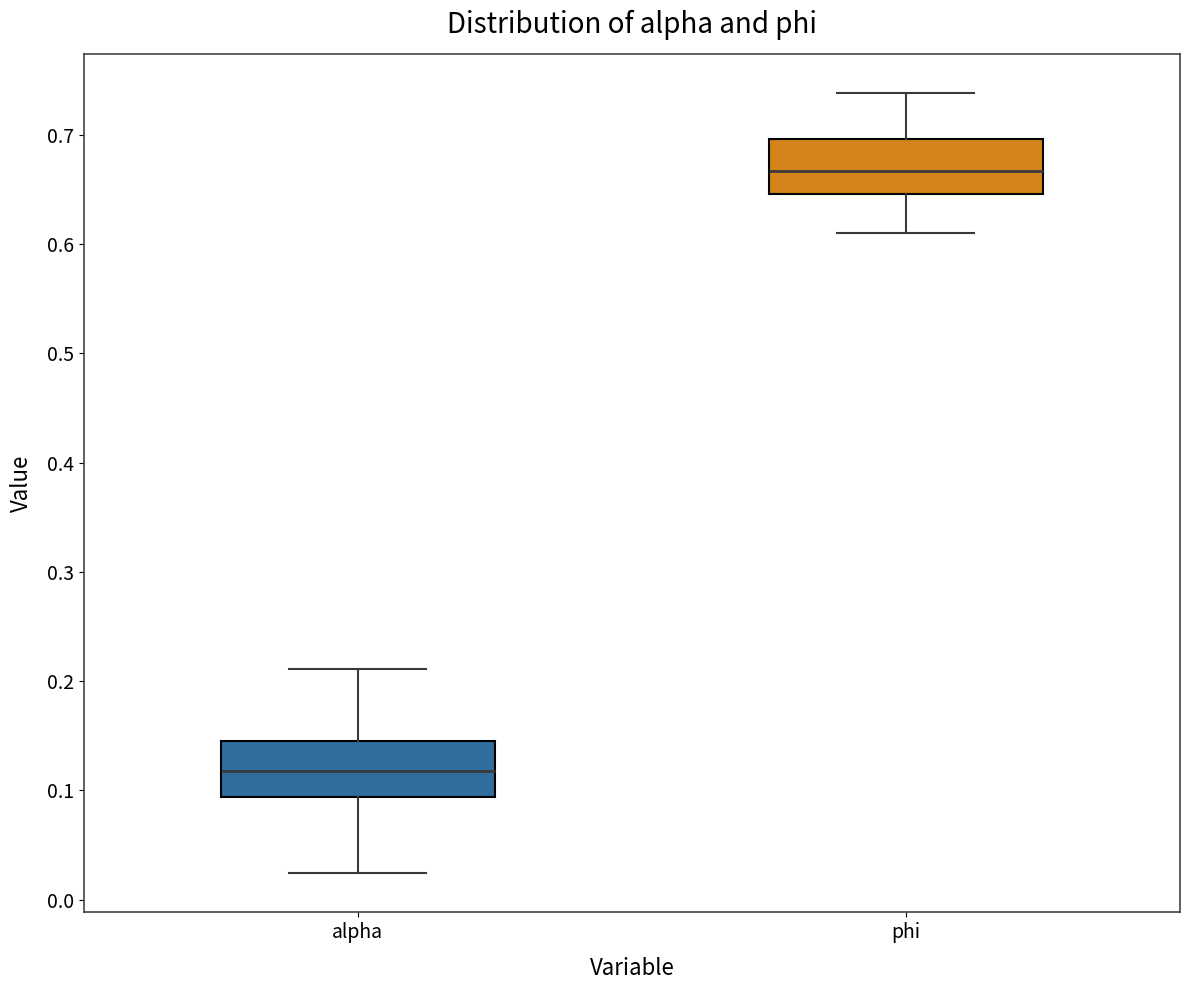

Reading left to right, read every box against the y-axis: the position of its median line, the range the box covers, and the ends of its whiskers. The values are not printed on the chart, so give them approximately, as read against the axis.

alpha: median 0.12, box 0.09 to 0.15, whiskers 0.02 to 0.21
phi: median 0.67, box 0.65 to 0.70, whiskers 0.61 to 0.74